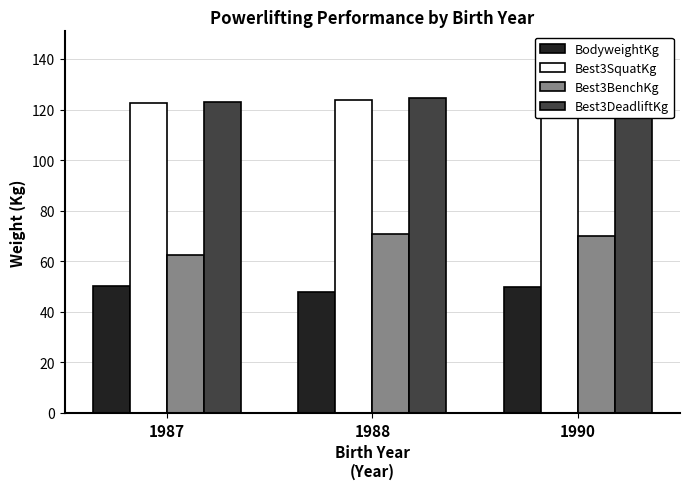

Is the value of Best3DeadliftKg at 1990 greater than the value of BodyweightKg at 1987?

Yes